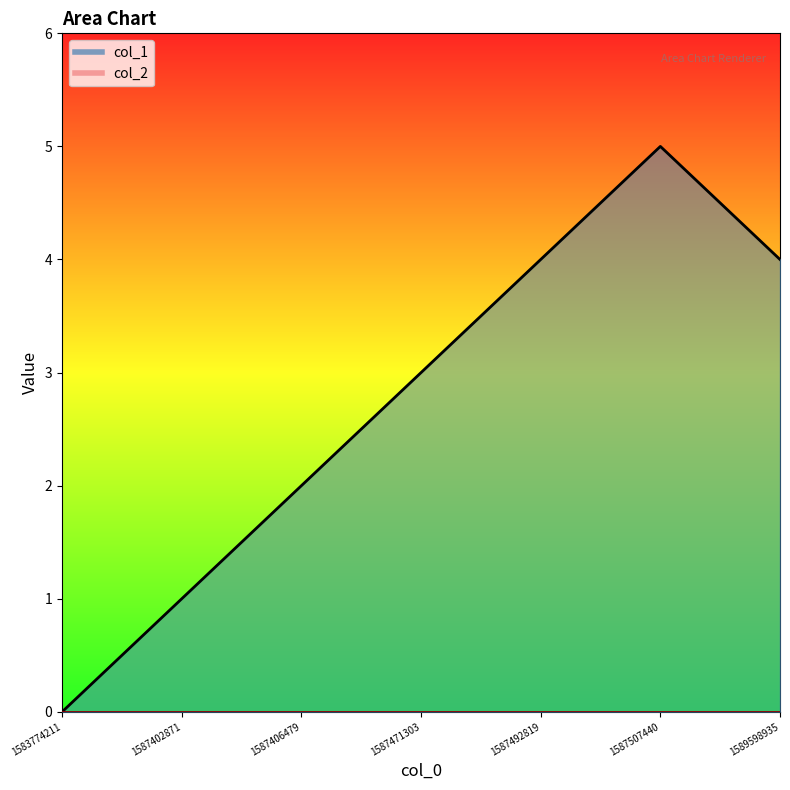

How many data points are less than 3?

3